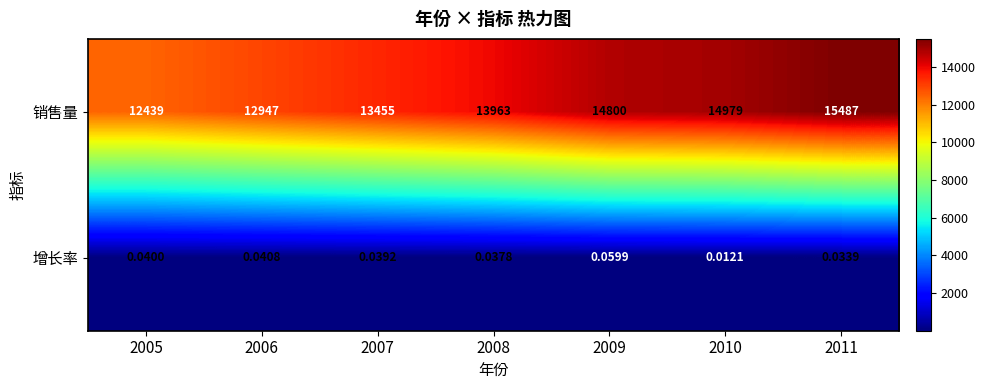

Rank the series at 2006 from lowest to highest value.

增长率, 销售量